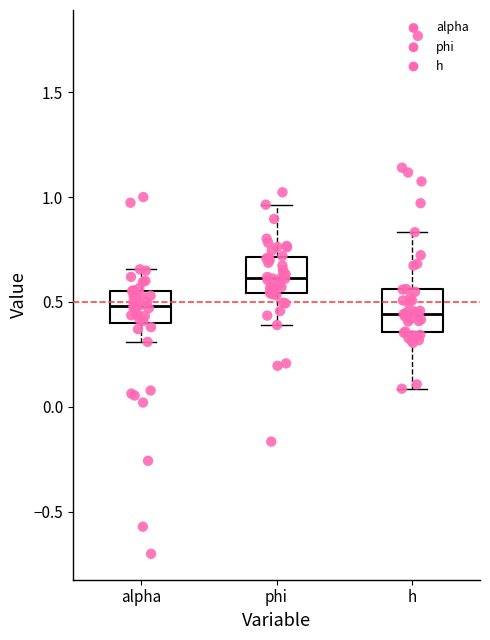

Which box's median line is the highest?

phi